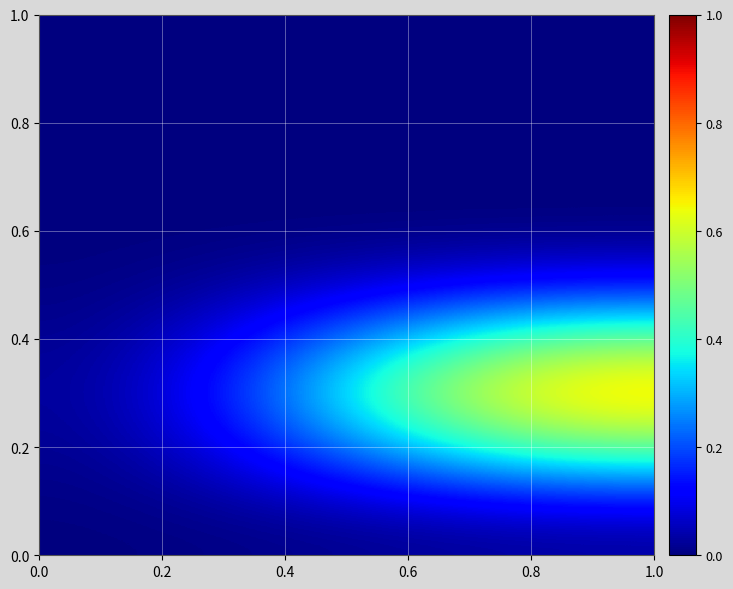

At how many categories does at least one series exceed 0?

1